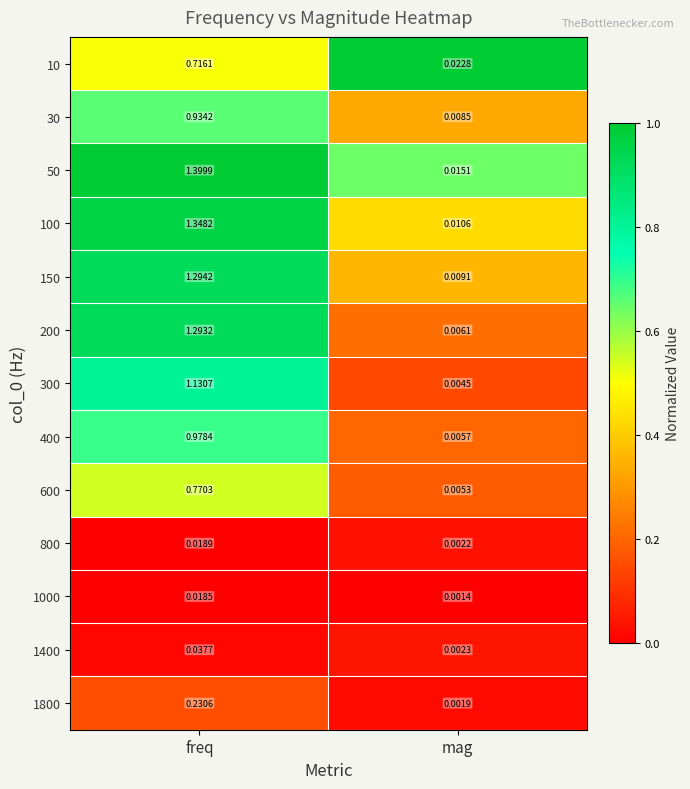

Where is 400 nearest to the value 0?

mag